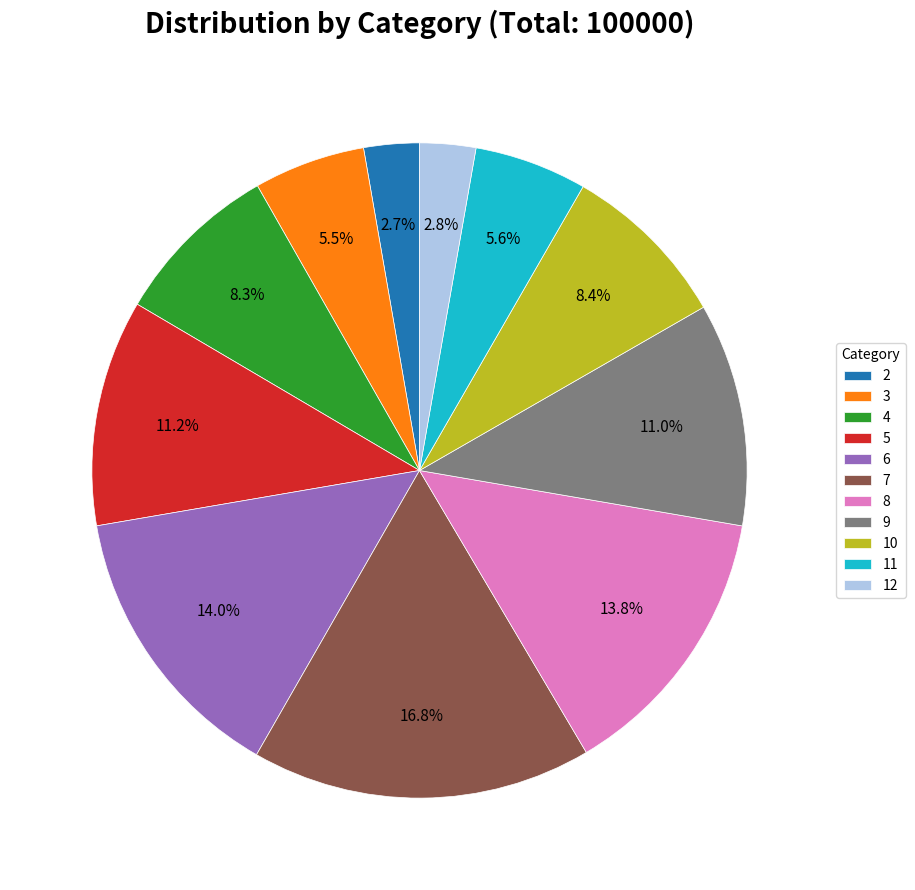

To the nearest percent, what is the average slice percentage?

9%